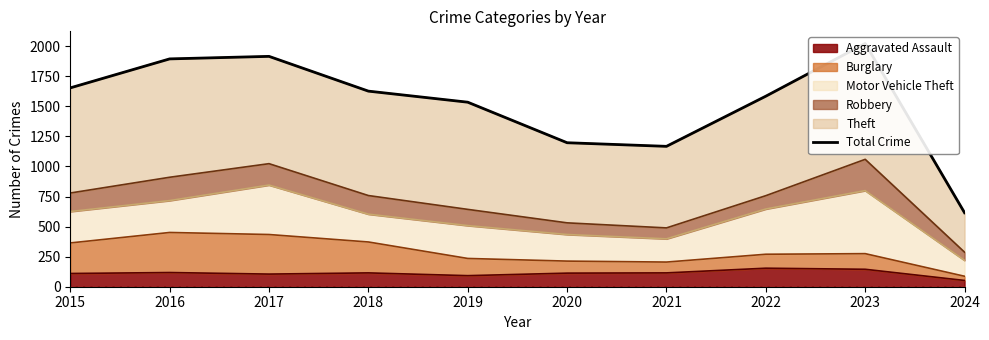

What is the value of the 1st point from the left?

1653